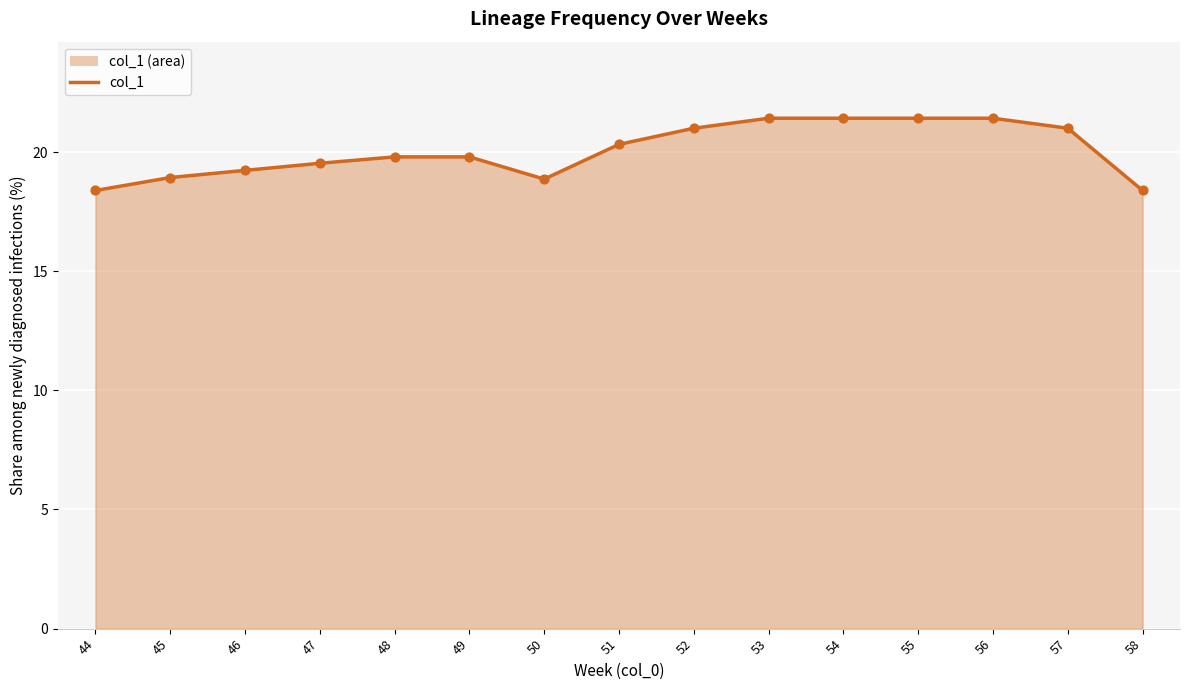

Which has a higher value, 48 or 53?

53